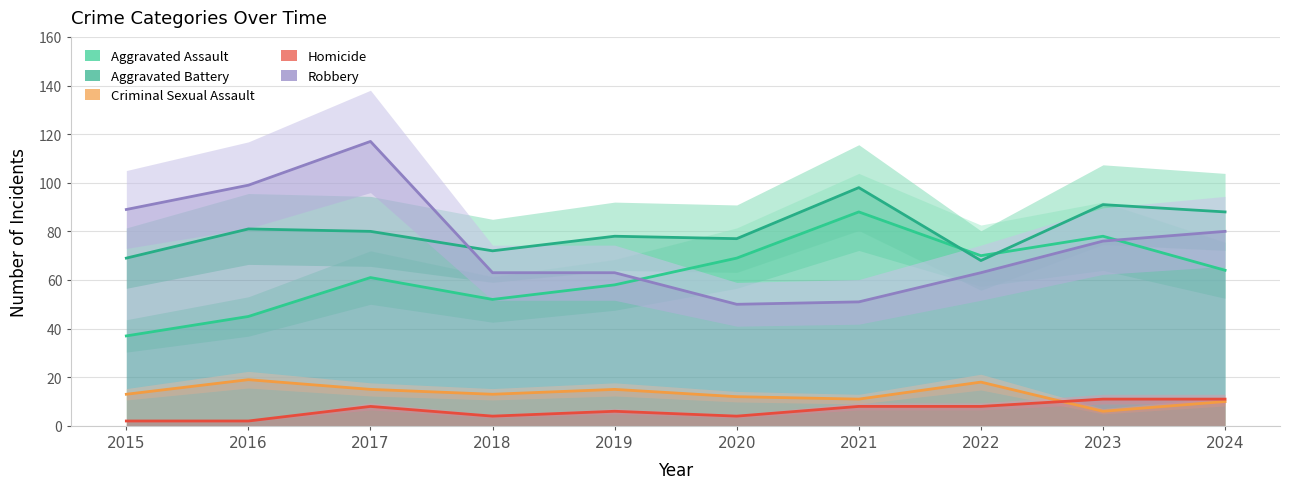

Is this an area chart (filled region under the line)?

No